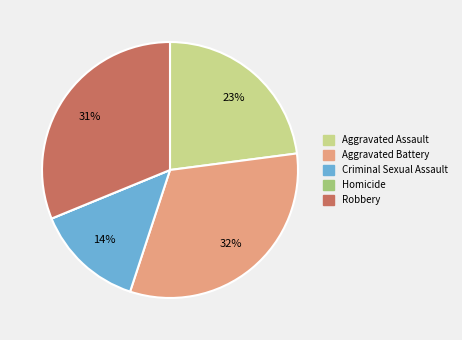

Is there any slice that represents more than half of the pie?

No